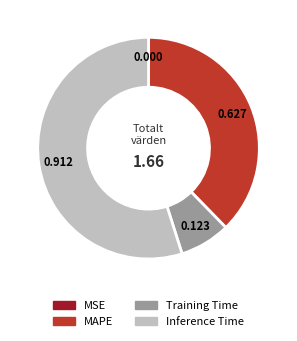

Does MAPE account for over 50% of the chart?

No